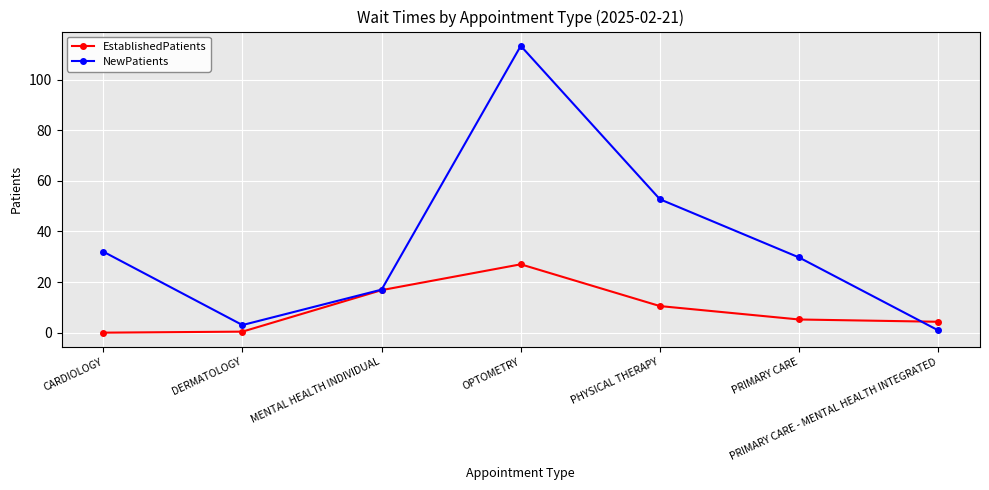

How many data points in NewPatients are less than 29?

3